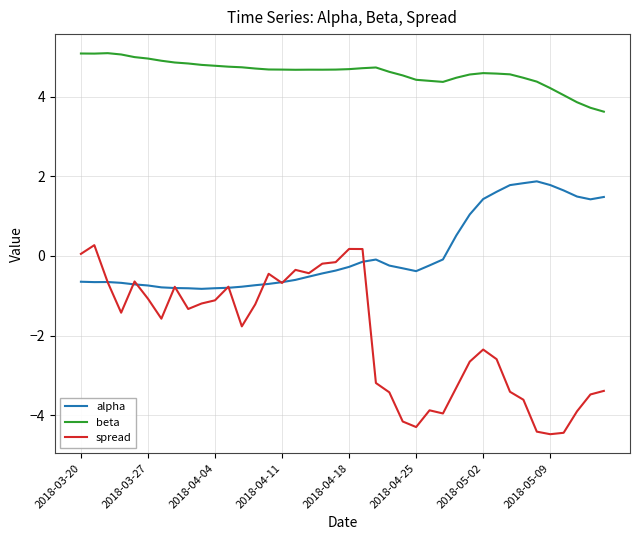

Which series has the widest spread of values?

spread